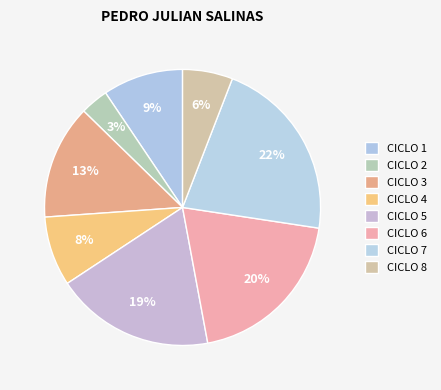

Which category has the smallest portion of the pie?

CICLO 2